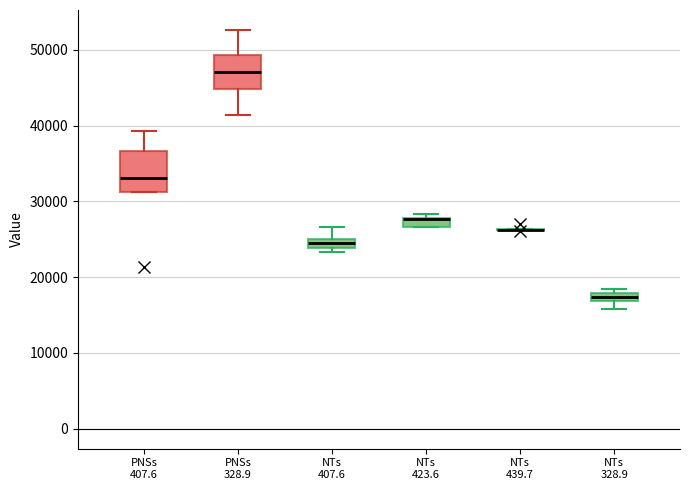

Where is the lower edge of the box for PNSs 407.6 on the y-axis? The values are not printed on the chart, so give them approximately, as read against the axis.

31000